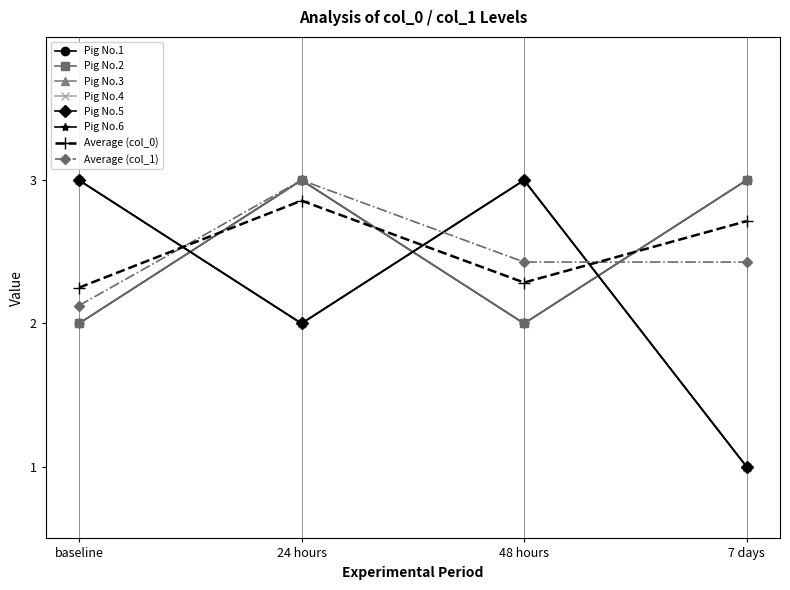

Does the chart have visible grid lines?

No